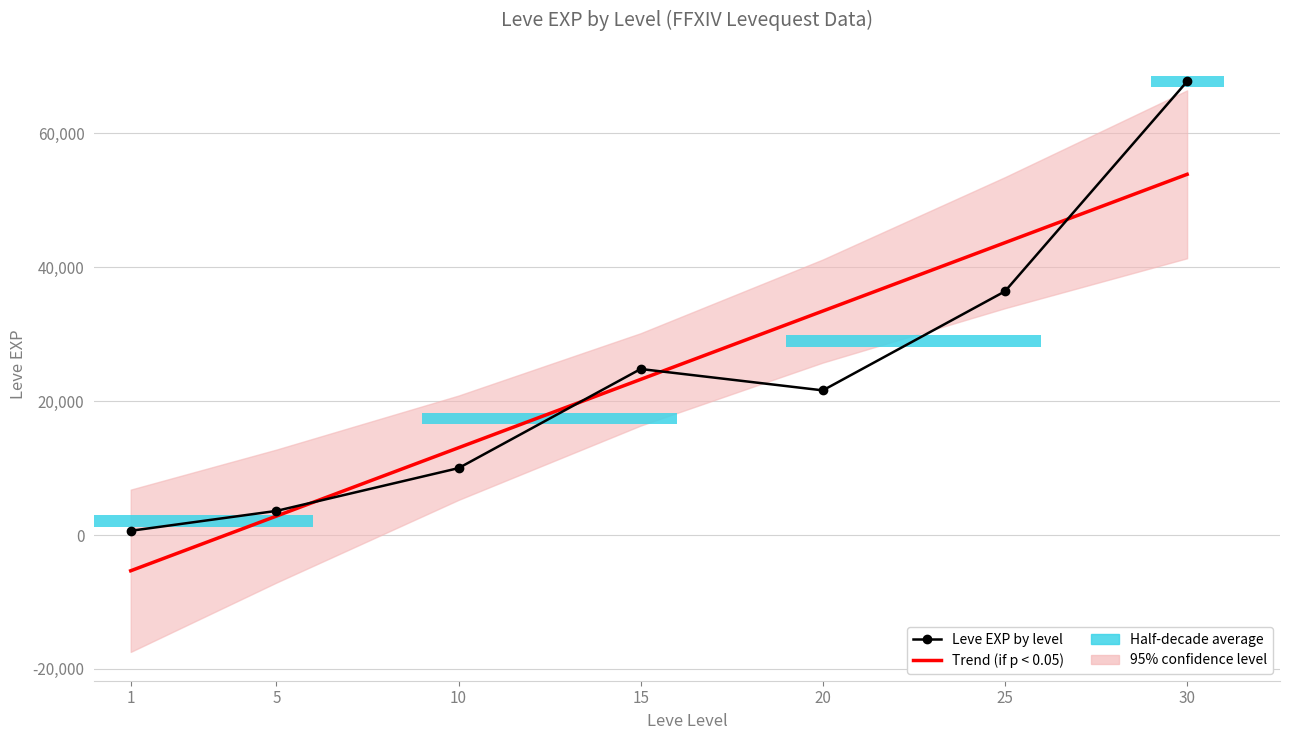

What is the total value across all series at 20?

55048.7